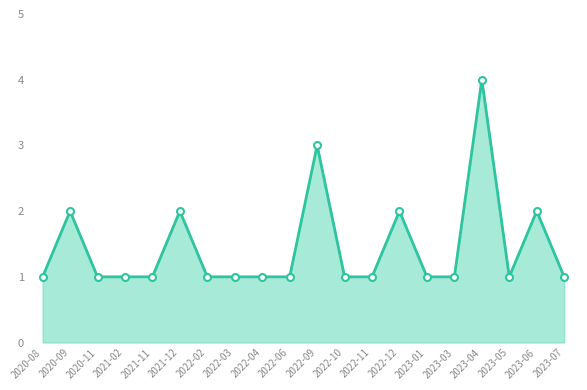

The chart shows a value of 2 at 2023-06. True or false?

True